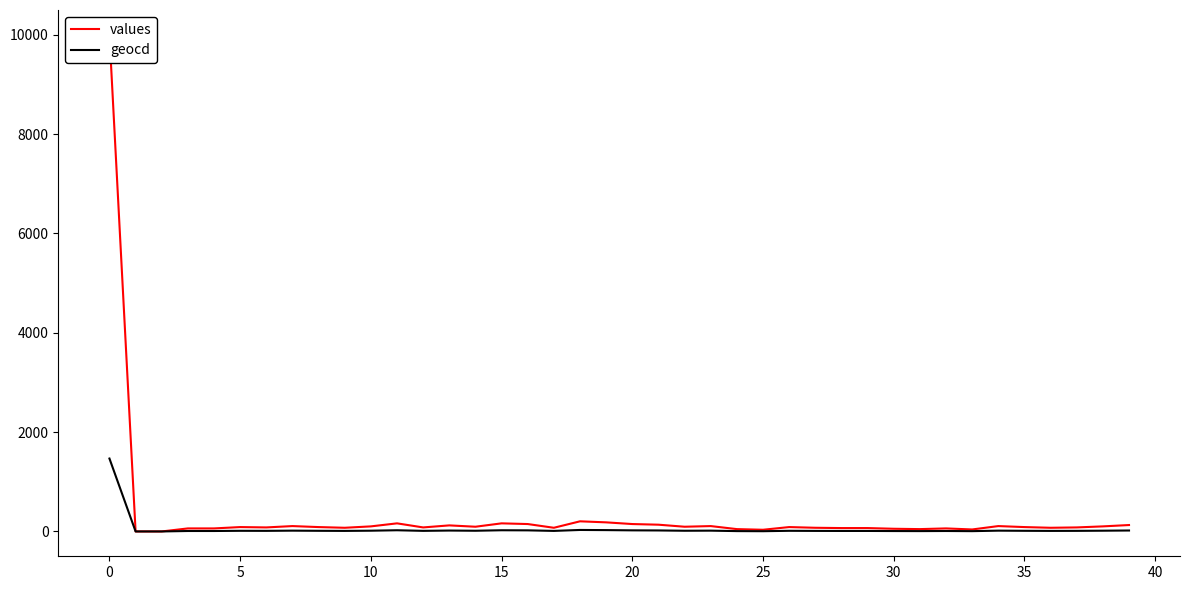

At which category does geocd reach its first local peak?

5